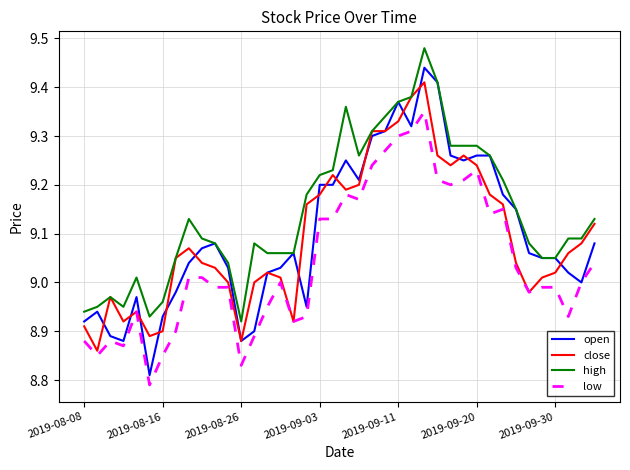

Which series has the widest spread of values?

open